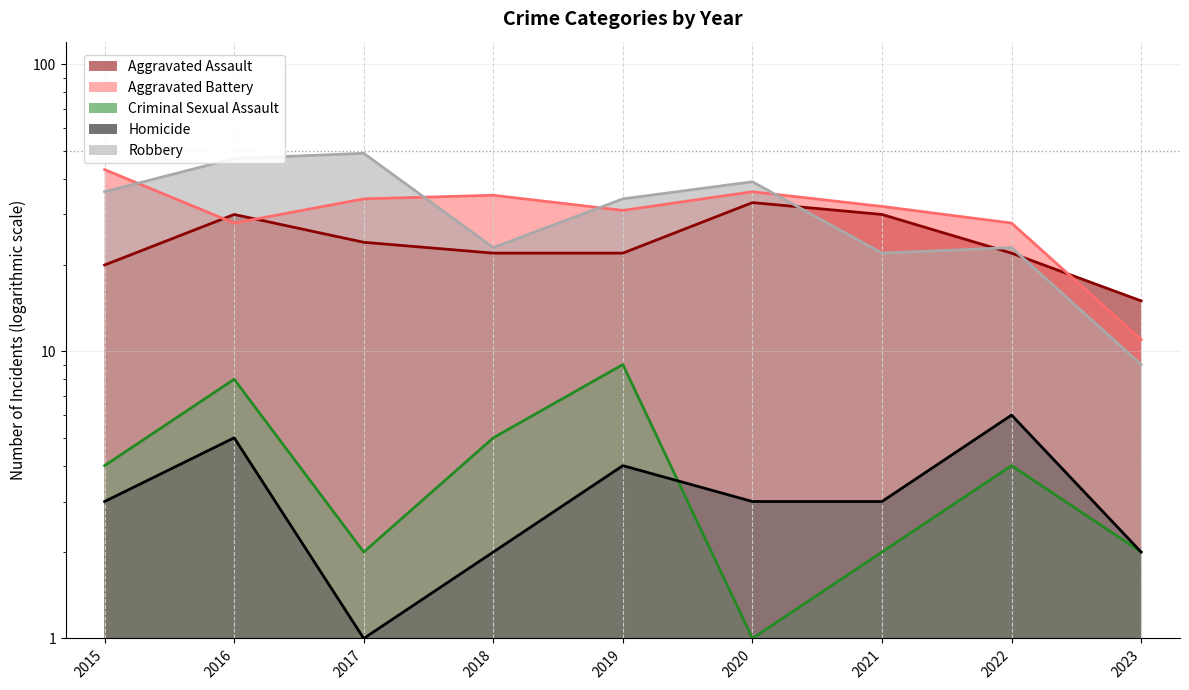

Which series changed the most between 2016 and 2021?

Robbery